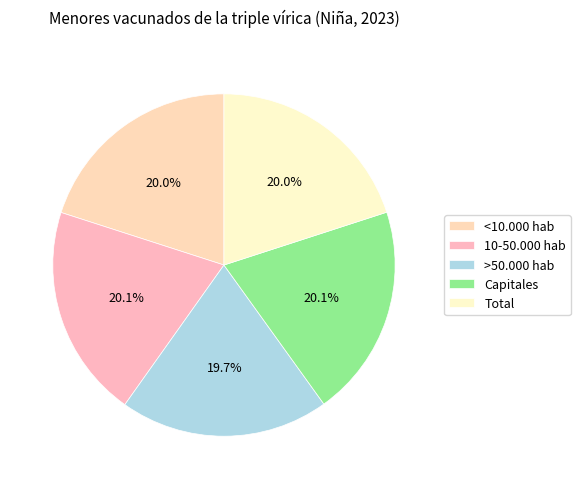

What percentage is the 10-50.000 hab slice, to the nearest percent?

20%